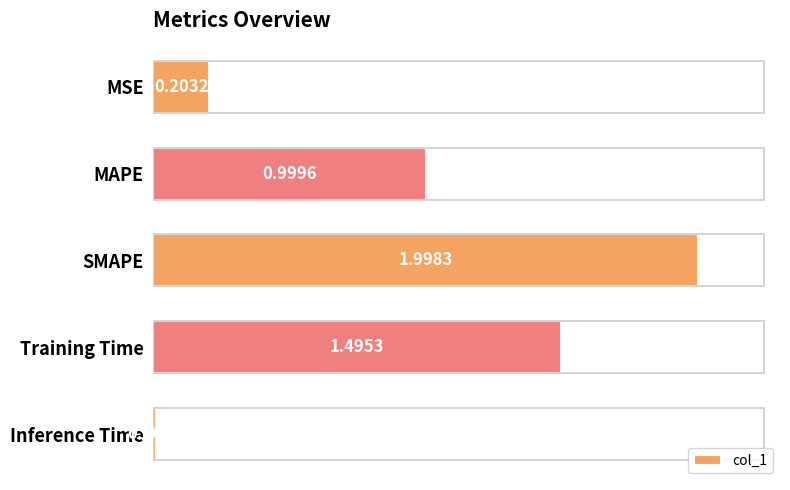

Rank the categories by value from lowest to highest.

Inference Time, MSE, MAPE, Training Time, SMAPE